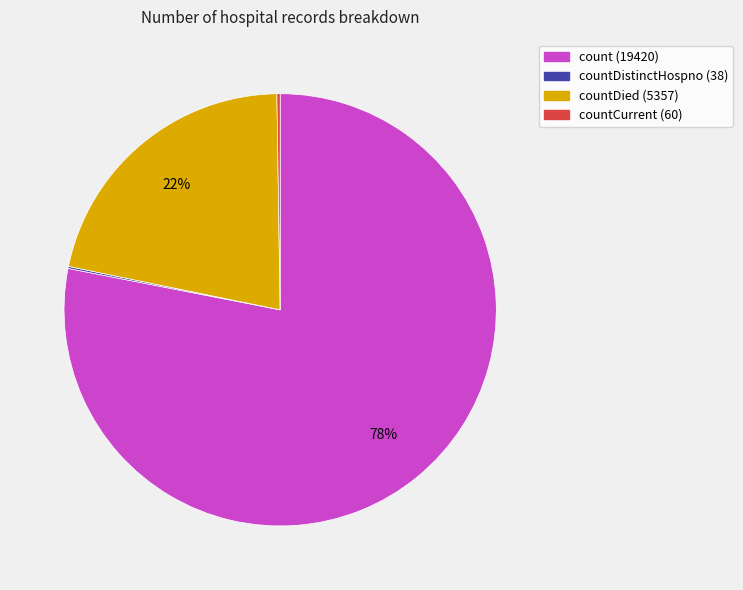

Does any single category account for the majority?

Yes